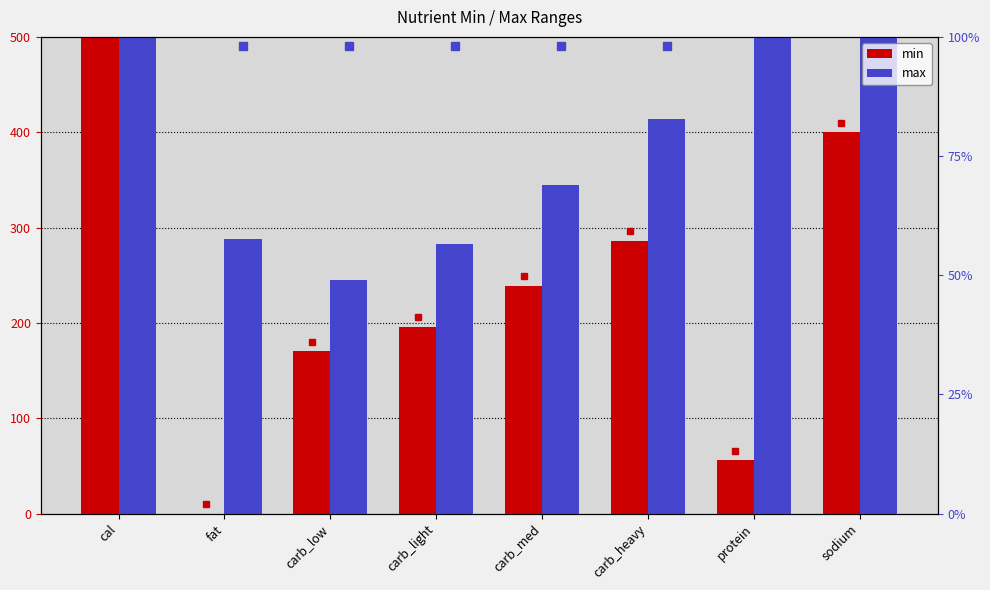

What is the difference between the maximum and second lowest values in the max series?

217